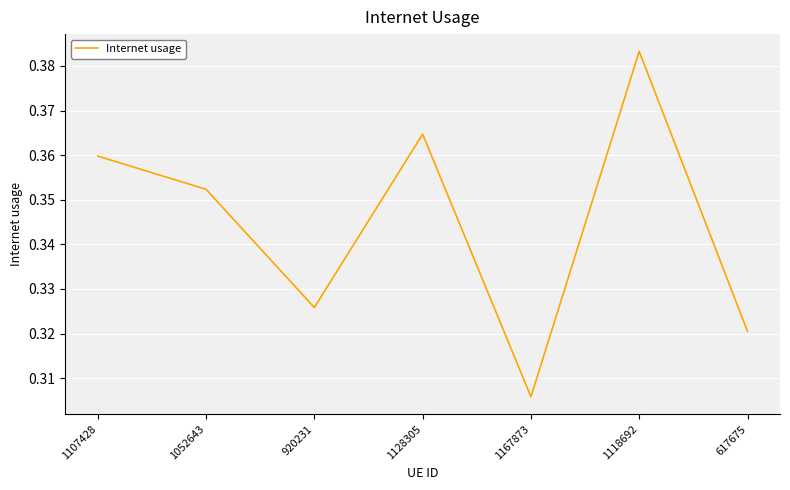

Which category has the highest value across all series?

1118692